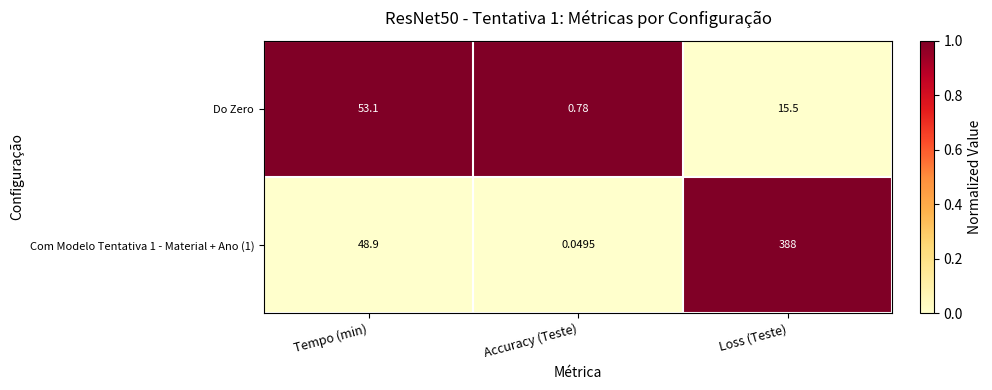

Which series has the largest range (max minus min)?

Com Modelo Tentativa 1 - Material + Ano (1)